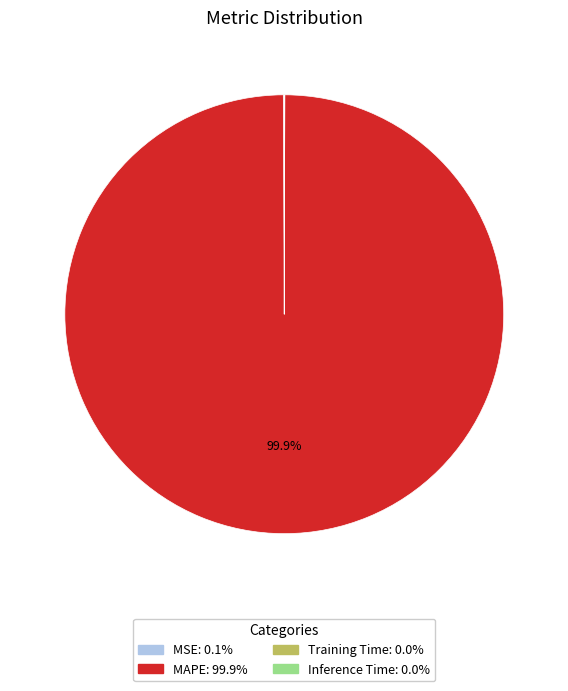

Which slice is the largest?

MAPE